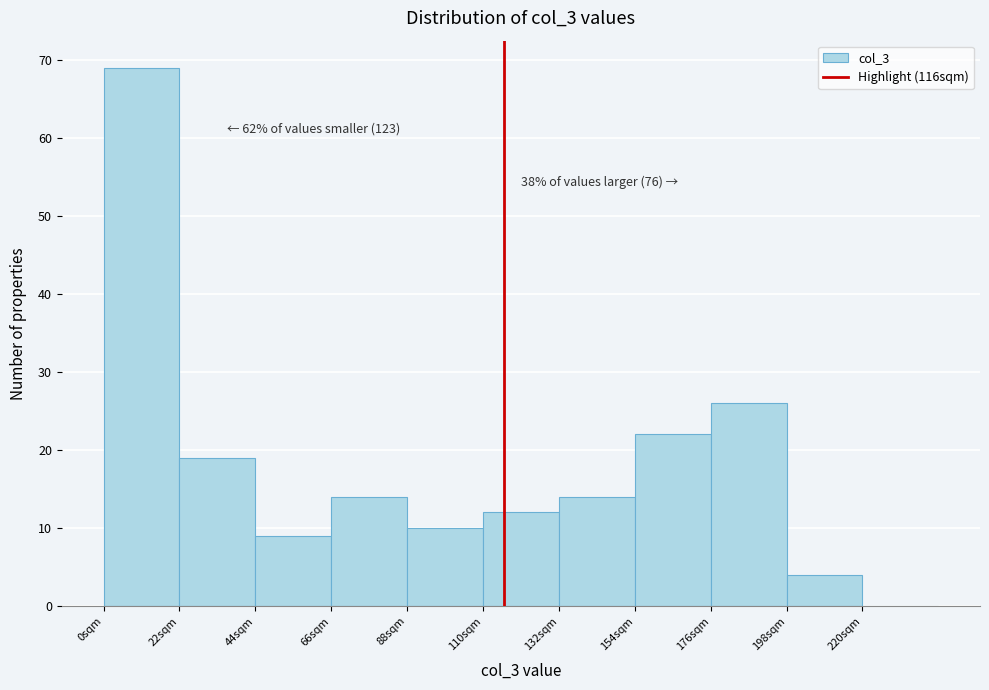

Which range on the x-axis has the tallest bar?

0 to 22